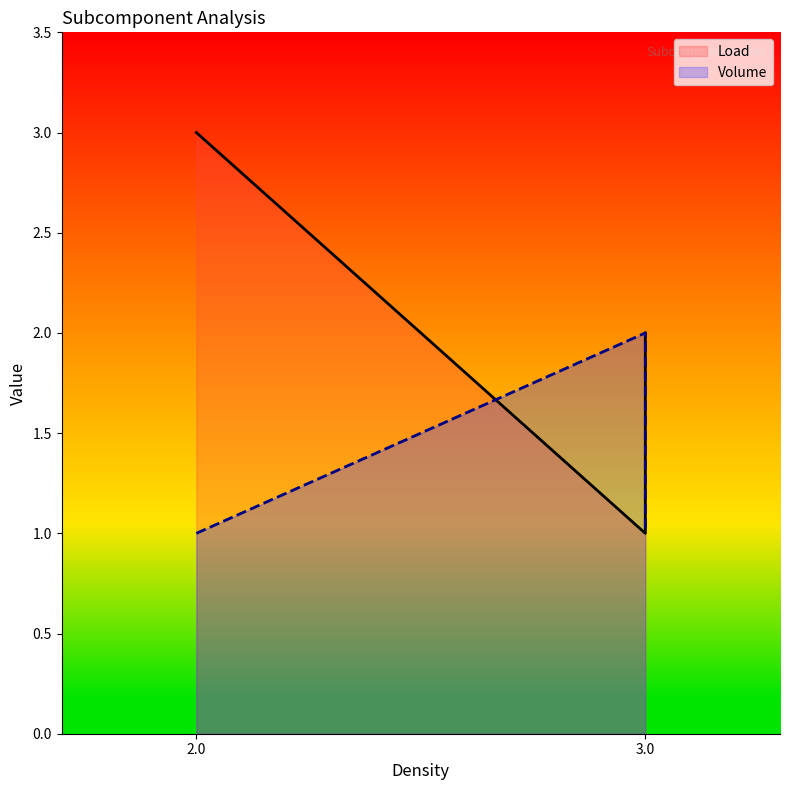

The Volume series shows 2 at 2.0. True or false?

False